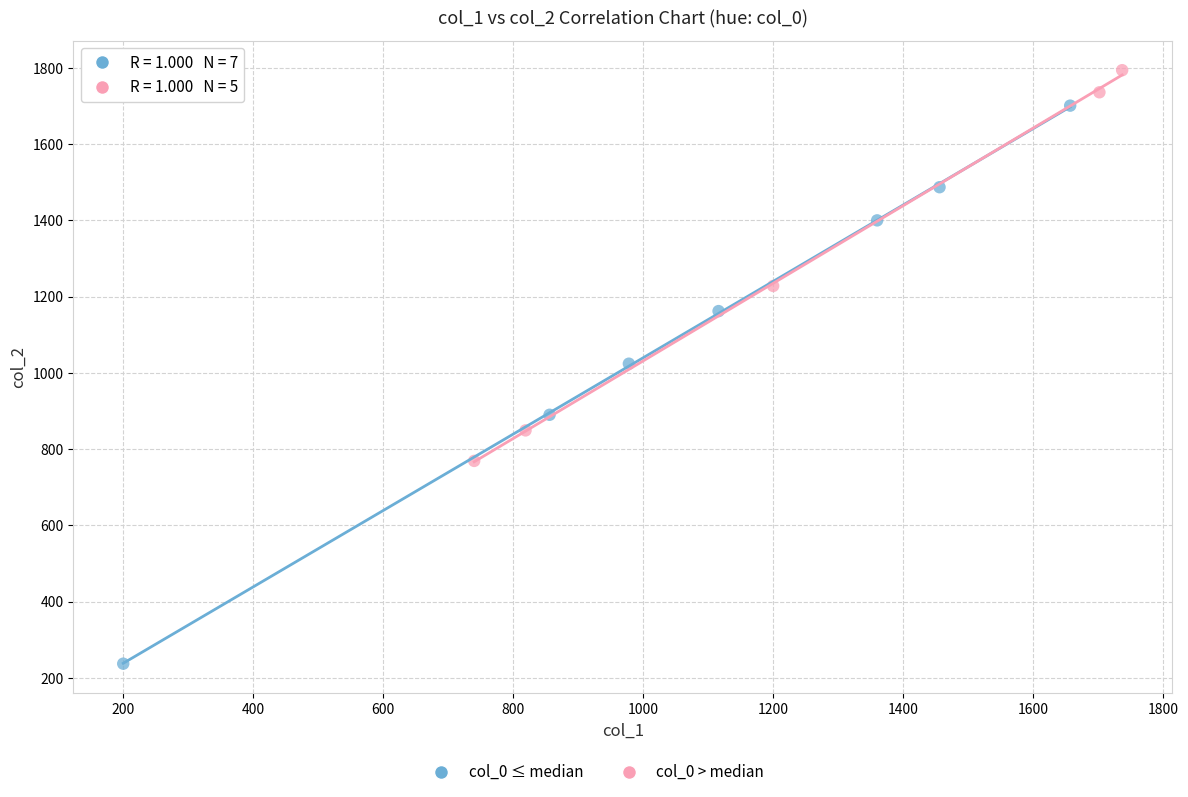

Which series reaches the minimum Y coordinate?

col_0 ≤ median